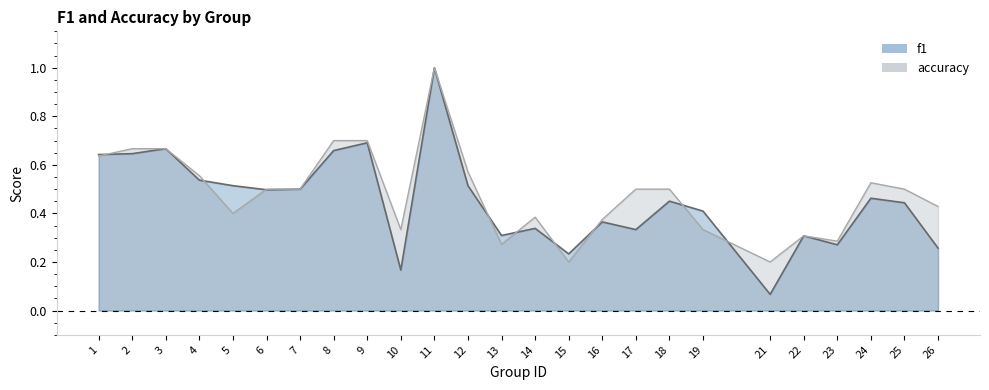

At which category does the chart reach its minimum across all series?

21